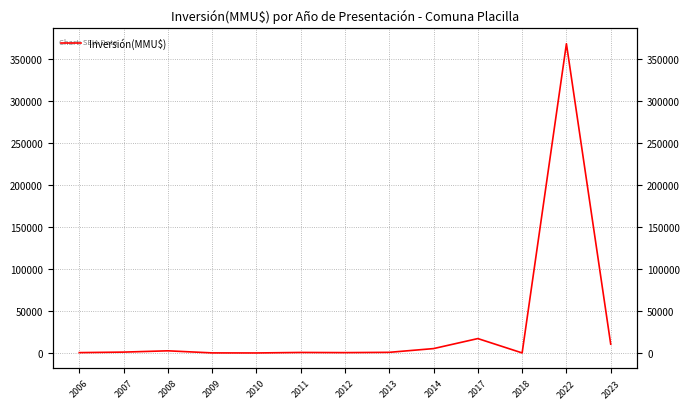

Count the number of data series in this chart.

1